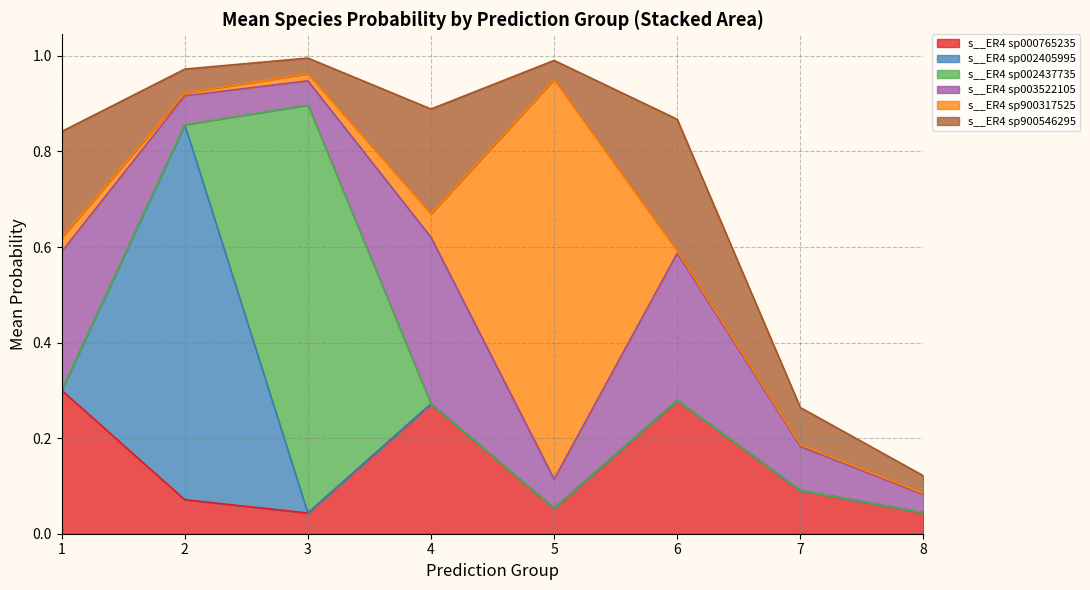

The value of s__ER4 sp000765235 at 4 is 0.1. True or false?

False